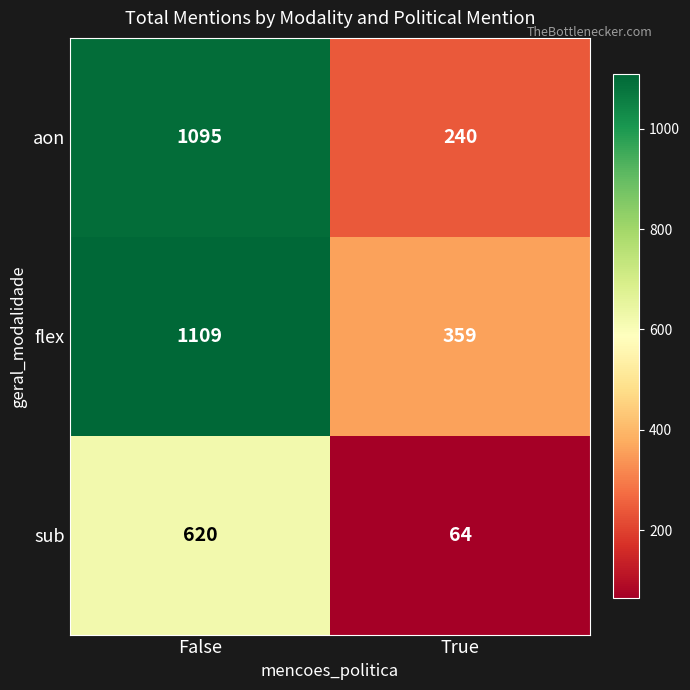

At True, list the series in order from largest to smallest.

flex, aon, sub